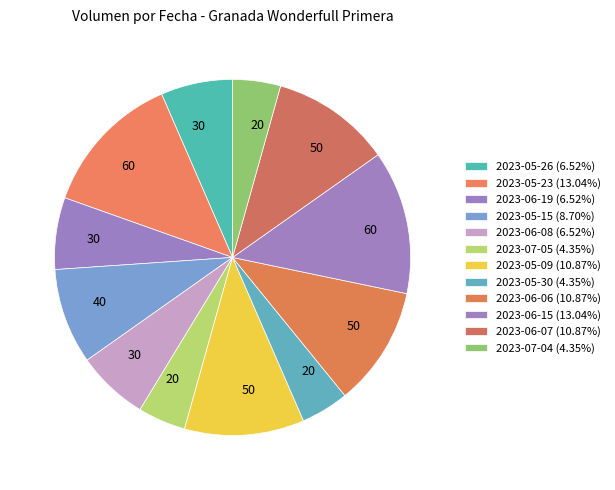

What percentage do 2023-05-30 and 2023-05-09 together represent?

15.2%